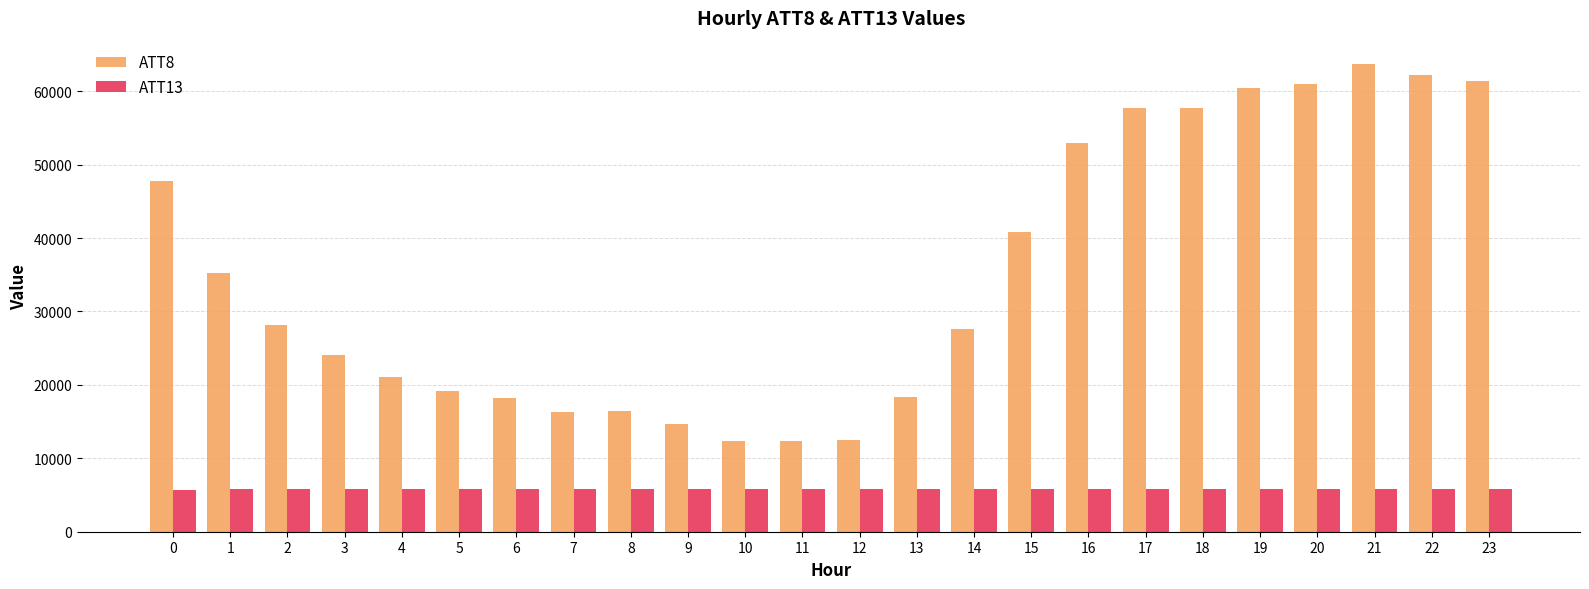

How many values in the ATT13 series are below 5778?

12